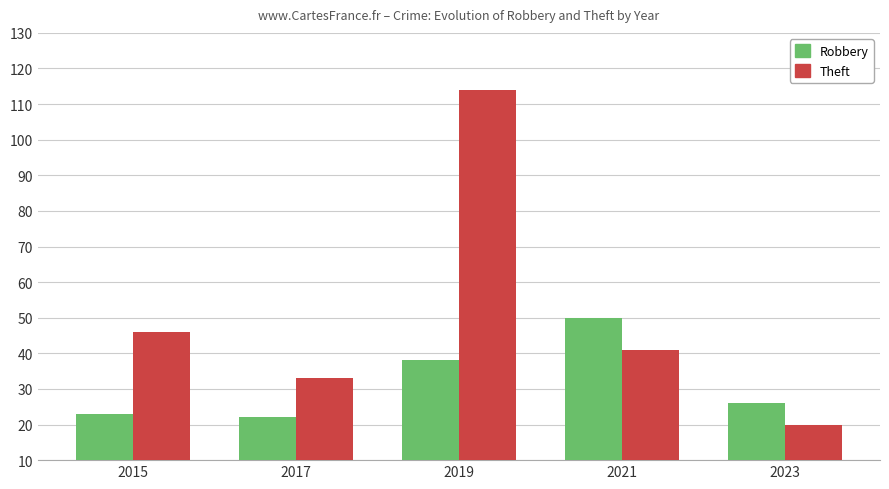

What is the value of the Robbery bar at the 1st from the left?

23